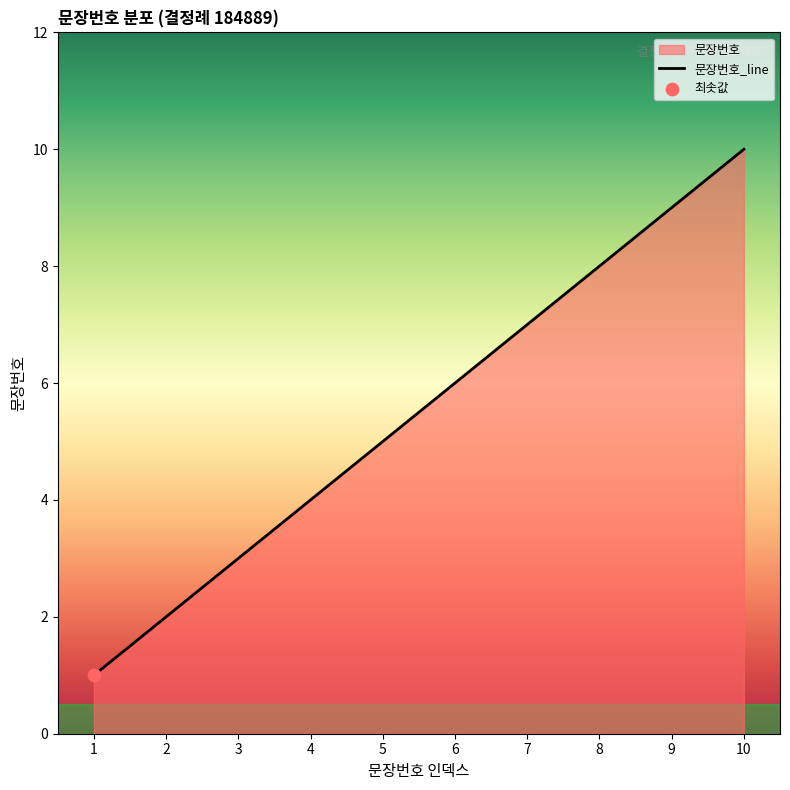

What is the change in value from 1 to 7?

+6